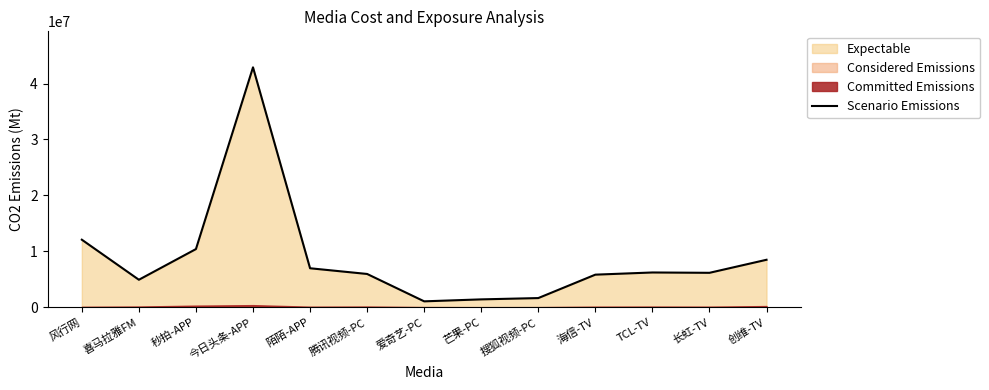

How many data points does each series have?

13